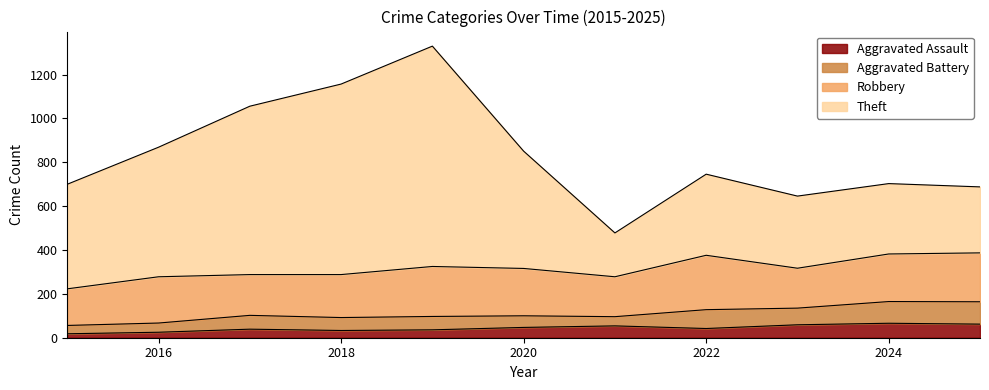

True or false: Theft and Aggravated Assault cross at least once.

False